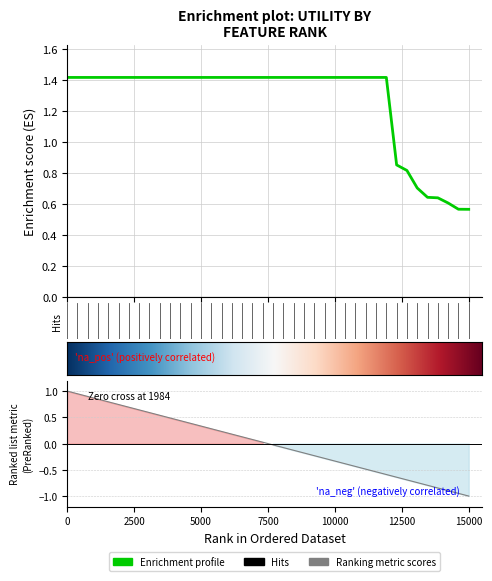

What is the greatest value displayed?

1.4